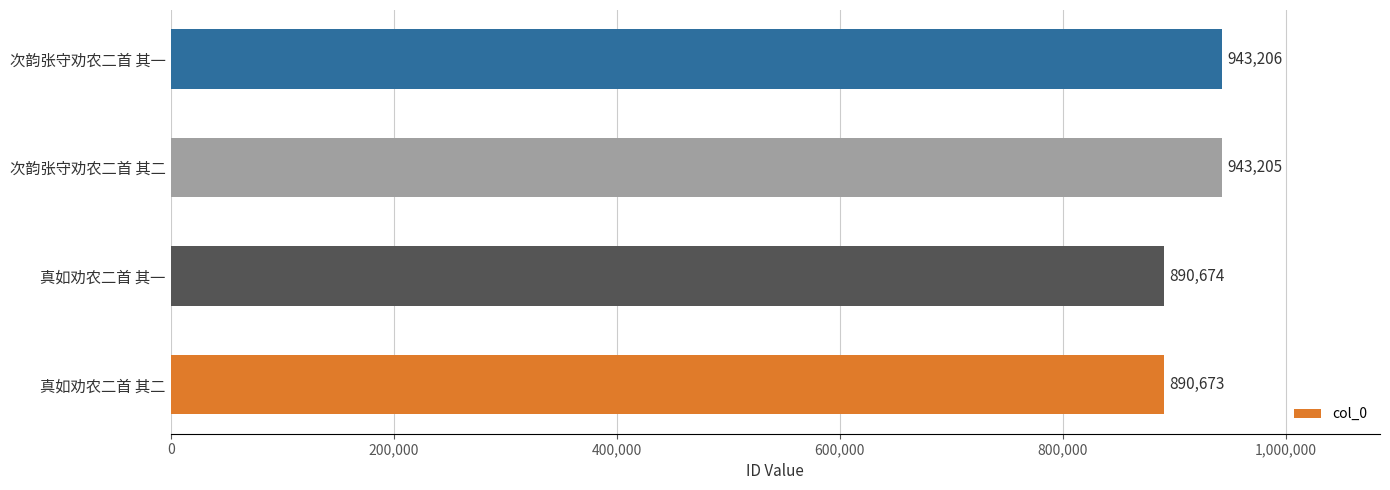

Reading bottom to top, list all the values displayed in this chart.

真如劝农二首 其二=890673	真如劝农二首 其一=890674	次韵张守劝农二首 其二=943205	次韵张守劝农二首 其一=943206